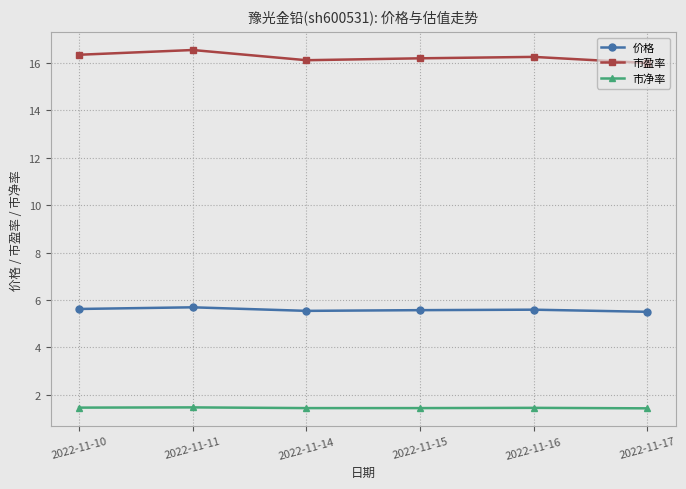

True or false: 价格 has more than 0 interior local peaks.

True